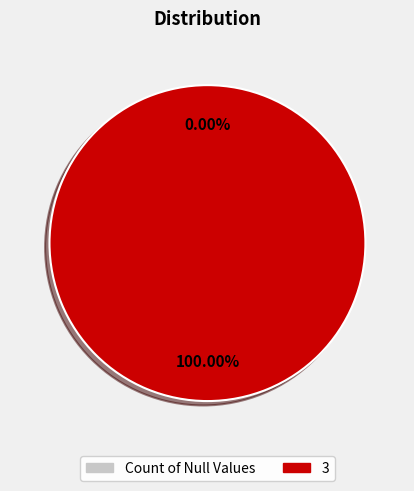

Count the number of slices in the pie.

2